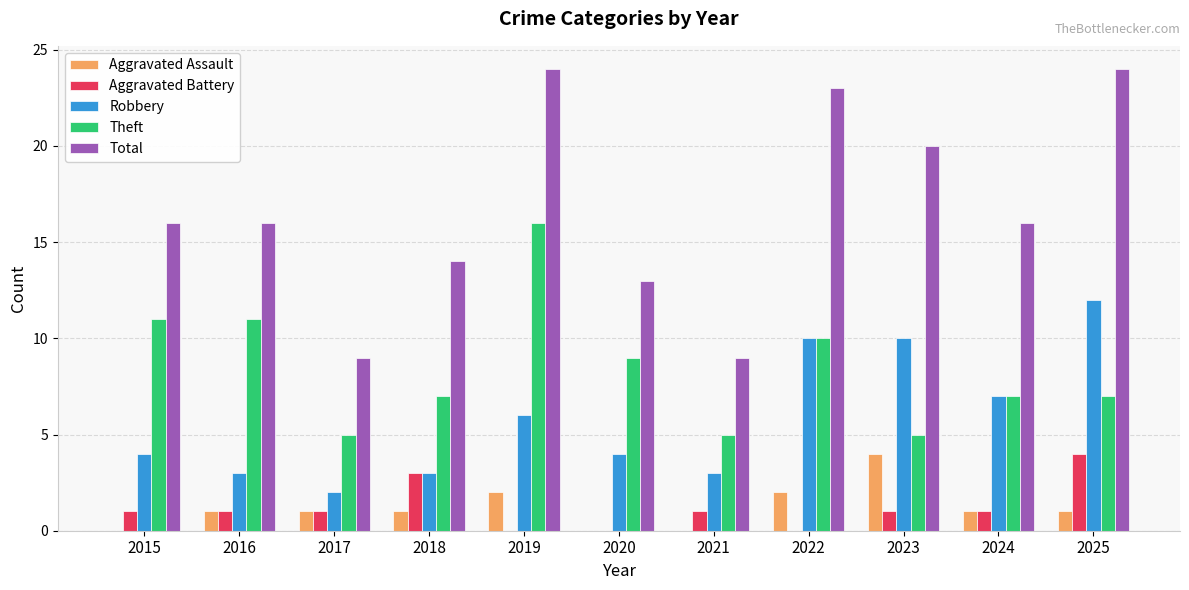

Are the bars grouped side by side (vs. stacked)?

Yes